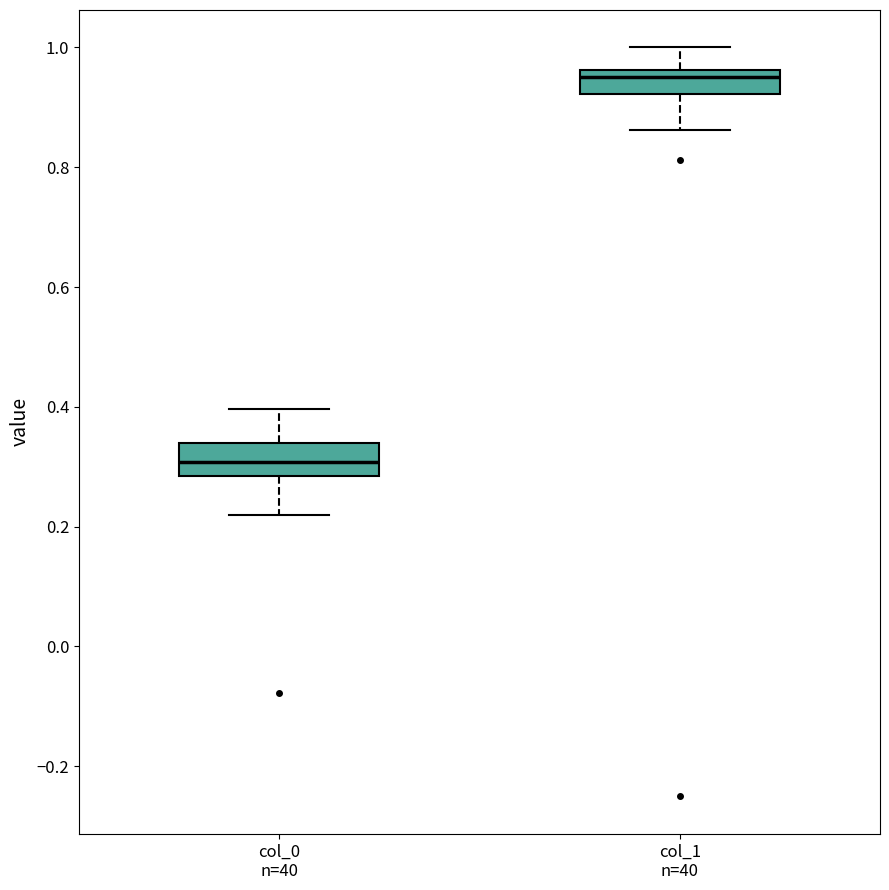

Where is the lower edge of the box for col_0 n=40 on the y-axis? The values are not printed on the chart, so give them approximately, as read against the axis.

0.28